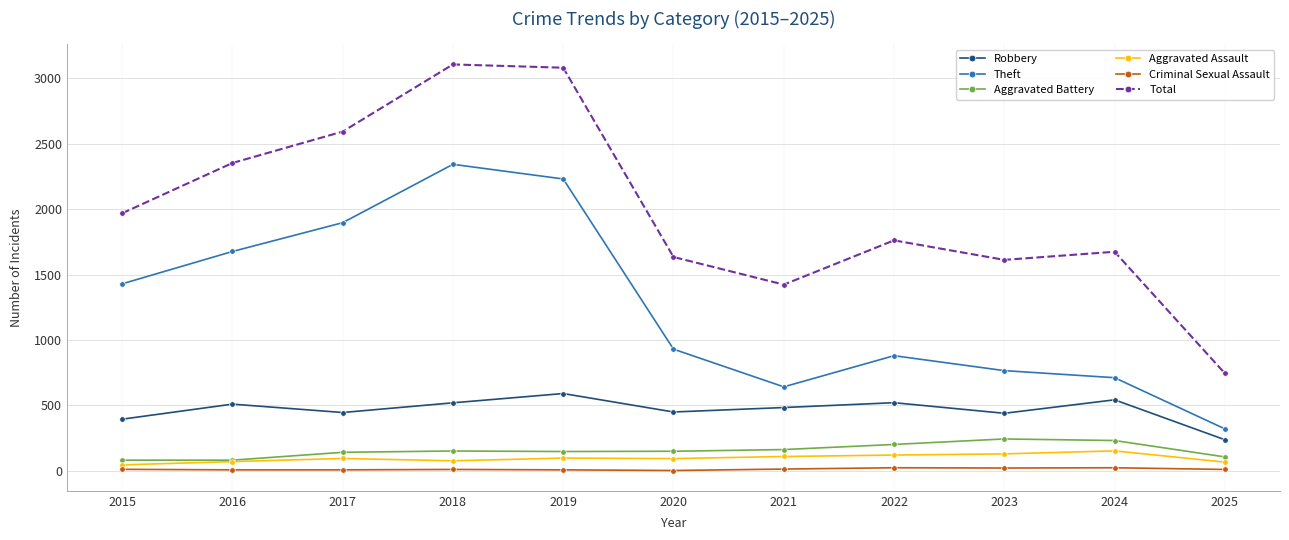

True or false: Aggravated Battery has more than 0 interior local peaks.

True